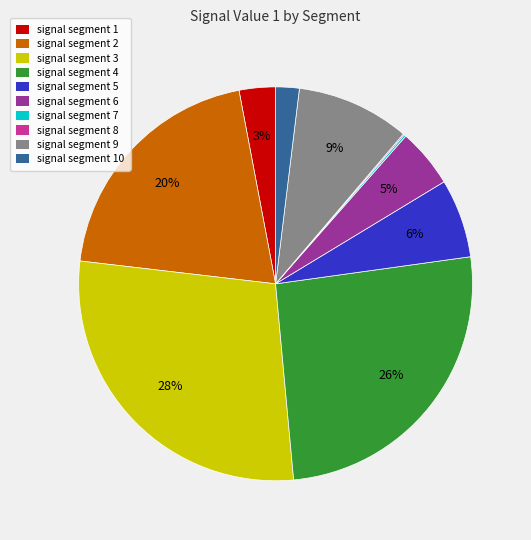

True or false: signal segment 5 accounts for 18% of the total.

False